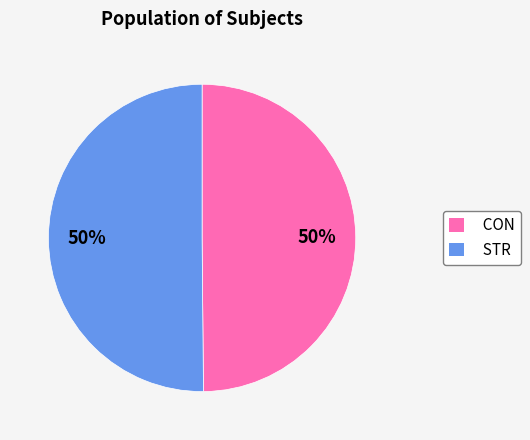

Is it true that CON is 38% of the pie?

False